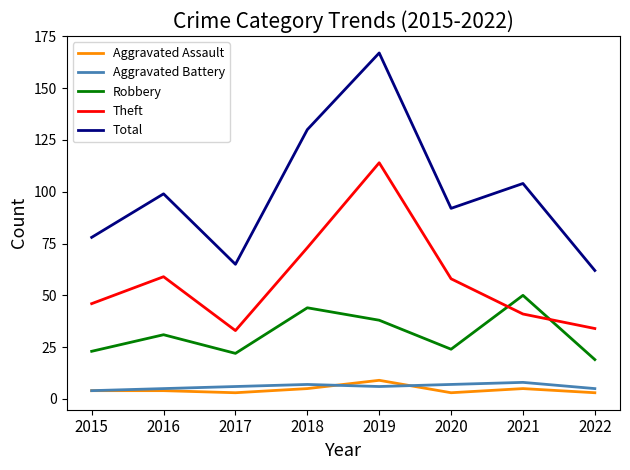

Which category has the highest value across all series?

2019